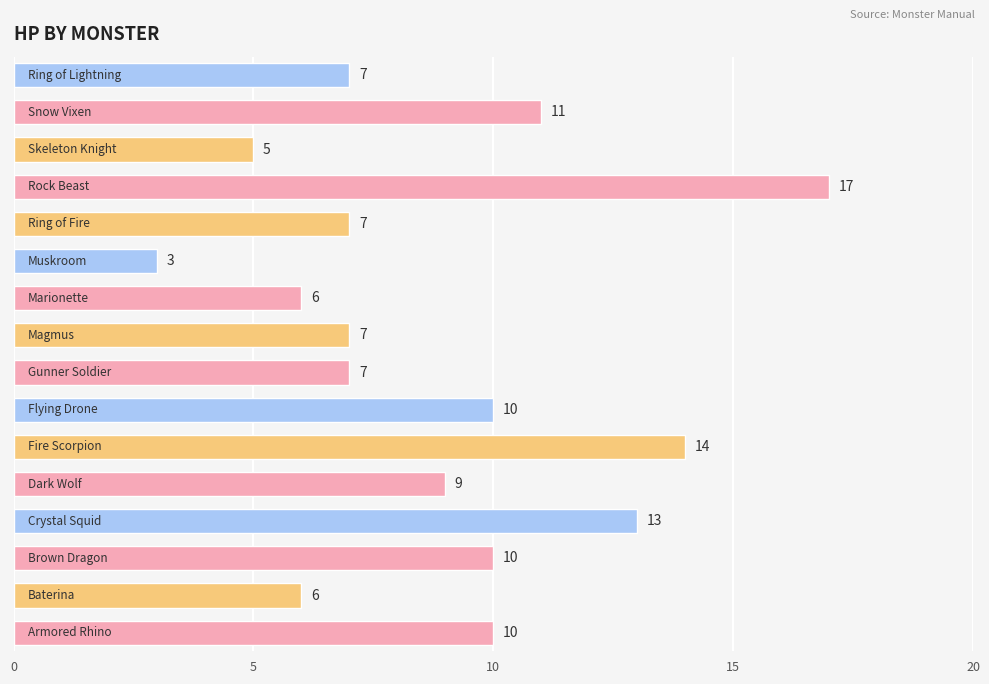

What is the greatest value displayed?

17